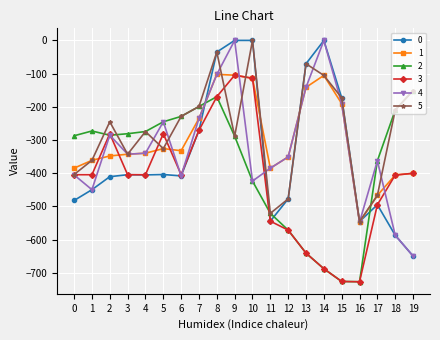

At which label is 4 closest to -324?

4